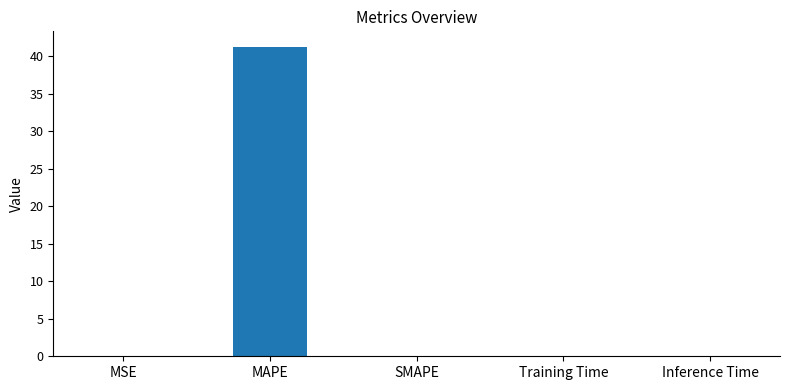

Is it true that the value at MAPE is 41.3?

True